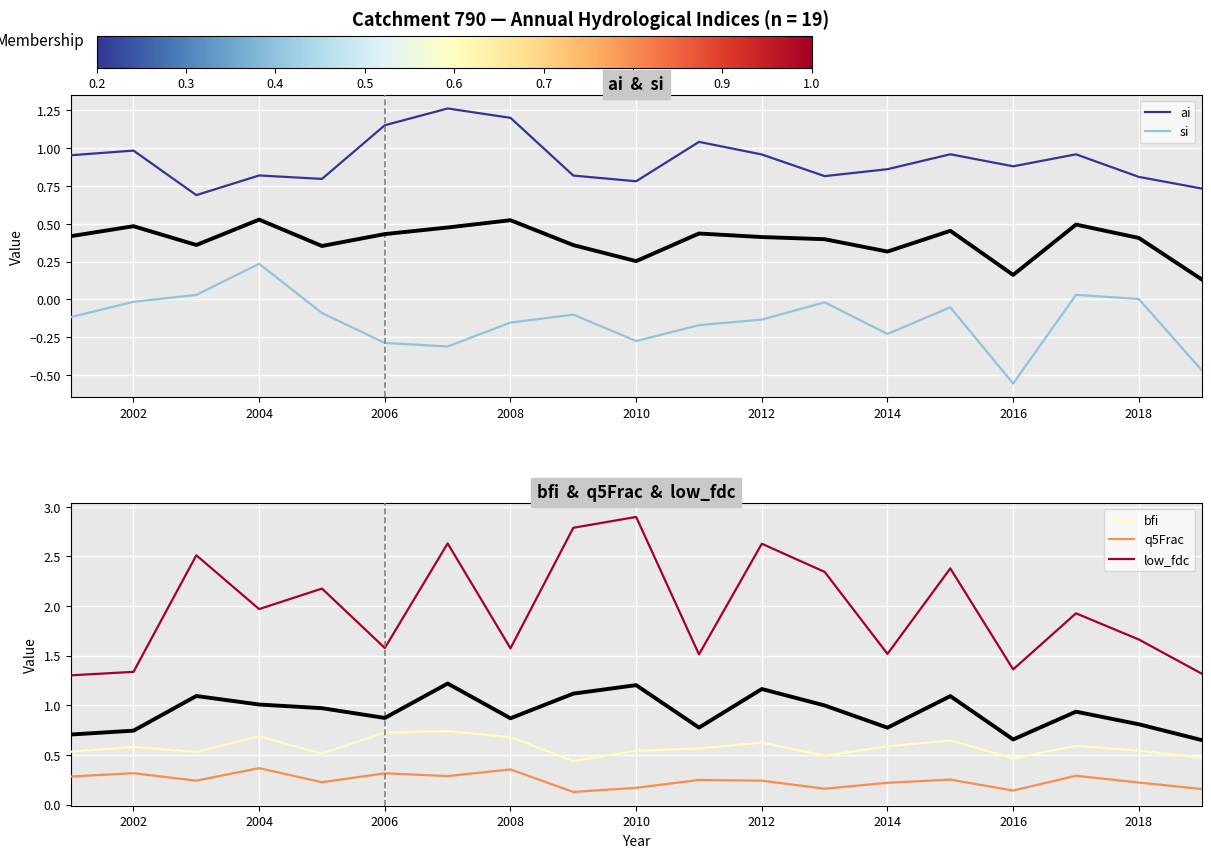

The low_fdc series shows 0.7 at 2004. True or false?

False